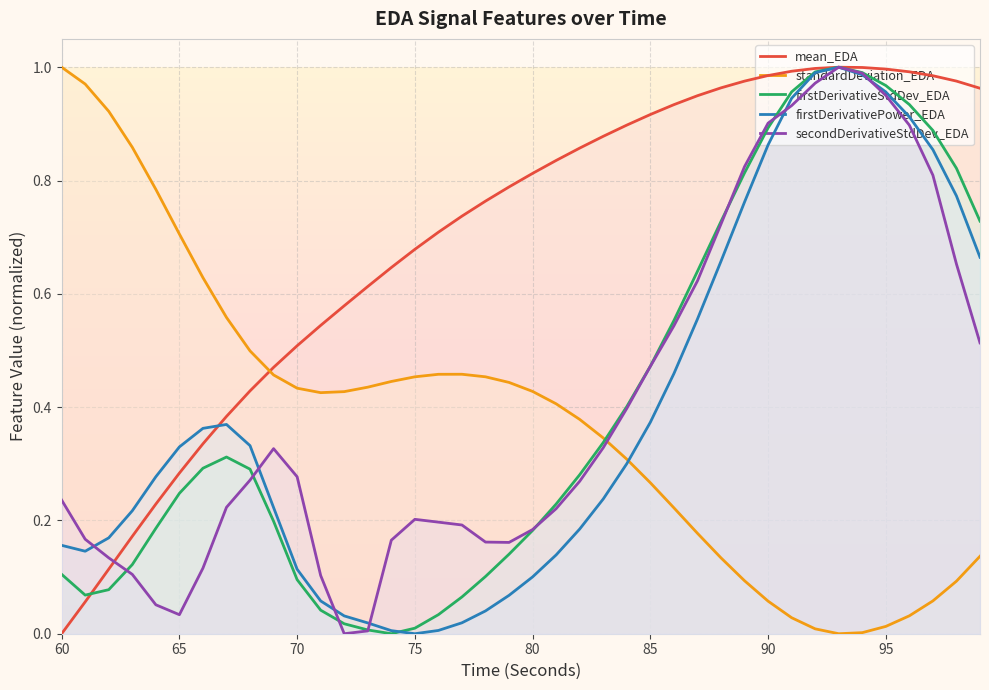

What is the value of the standardDeviation_EDA point at the 13th from the left?

0.4